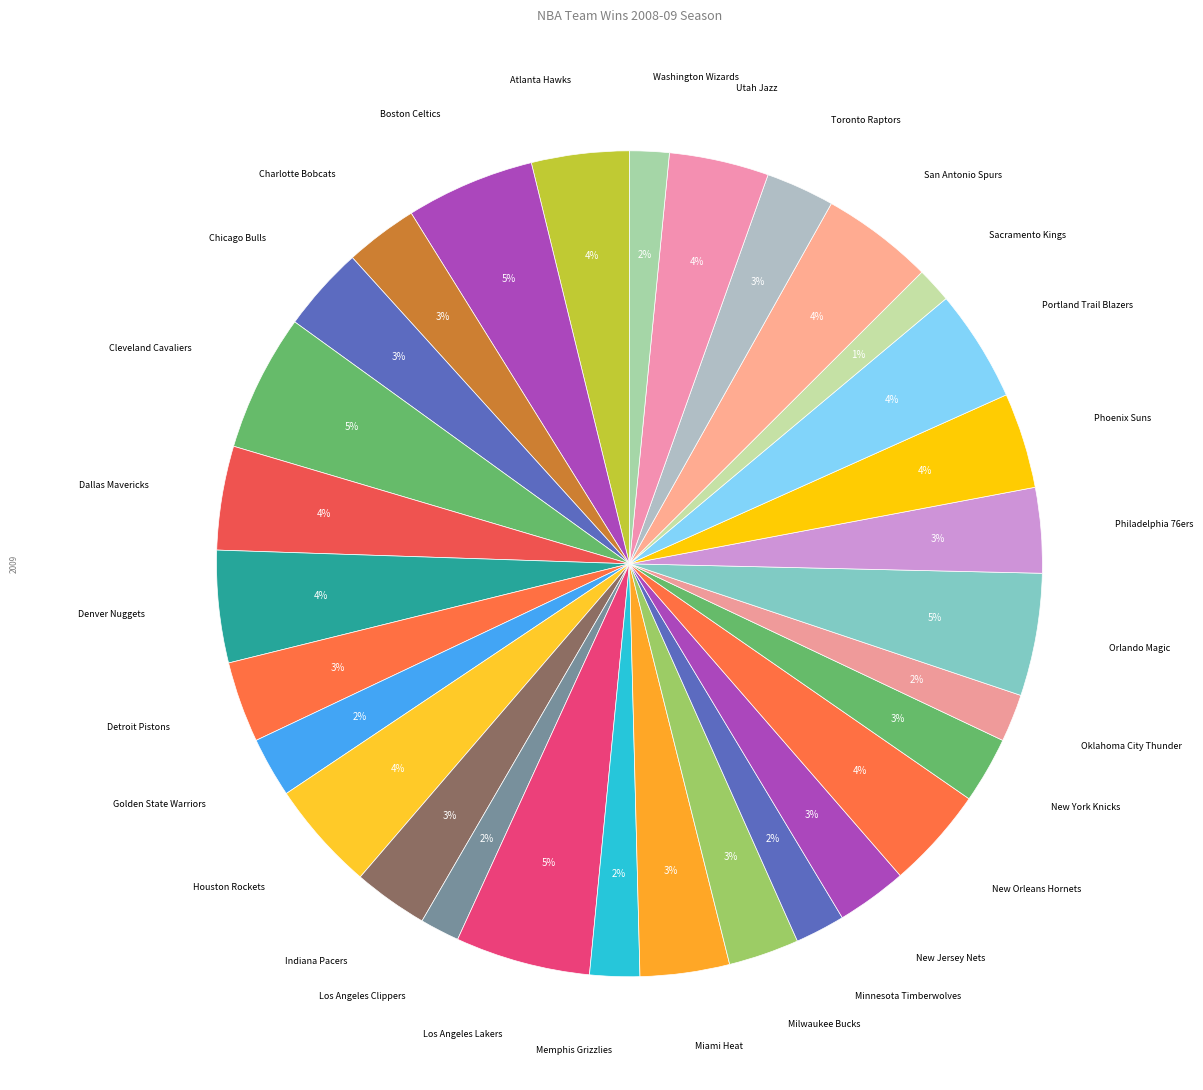

Which has a higher value, Washington Wizards or Indiana Pacers?

Indiana Pacers